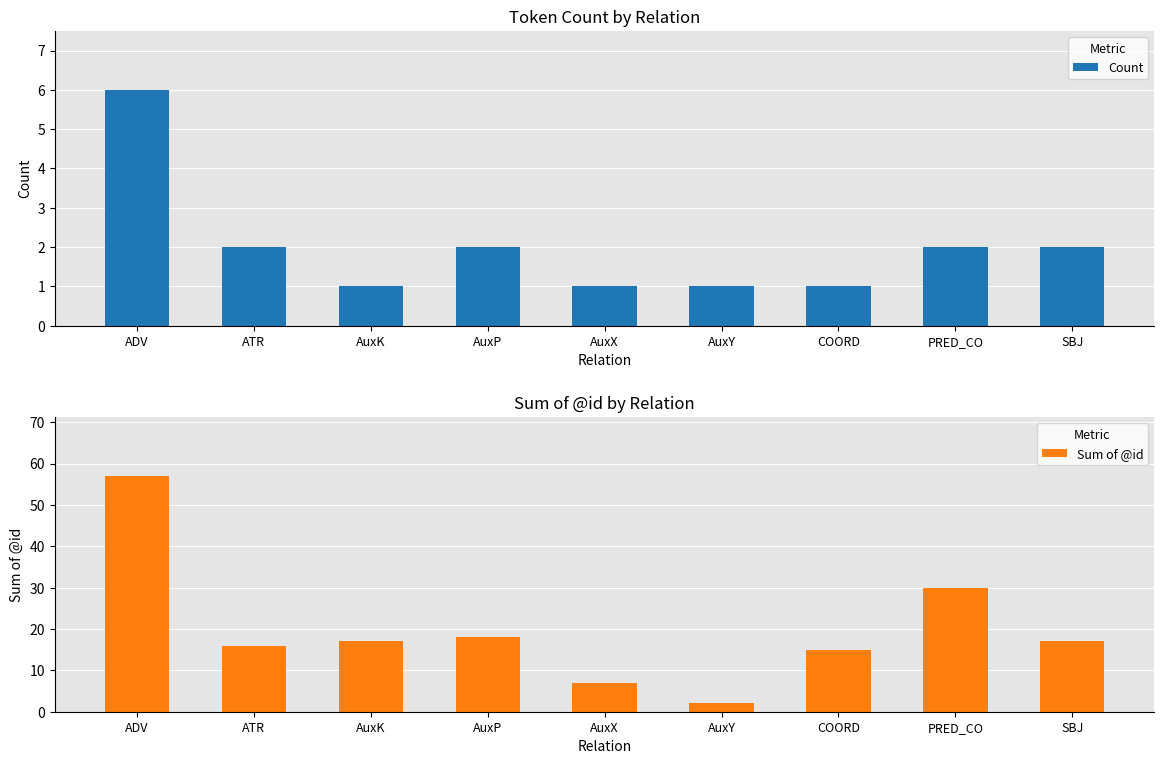

Rank the categories by Sum of @id value from highest to lowest.

ADV, PRED_CO, AuxP, AuxK, SBJ, ATR, COORD, AuxX, AuxY